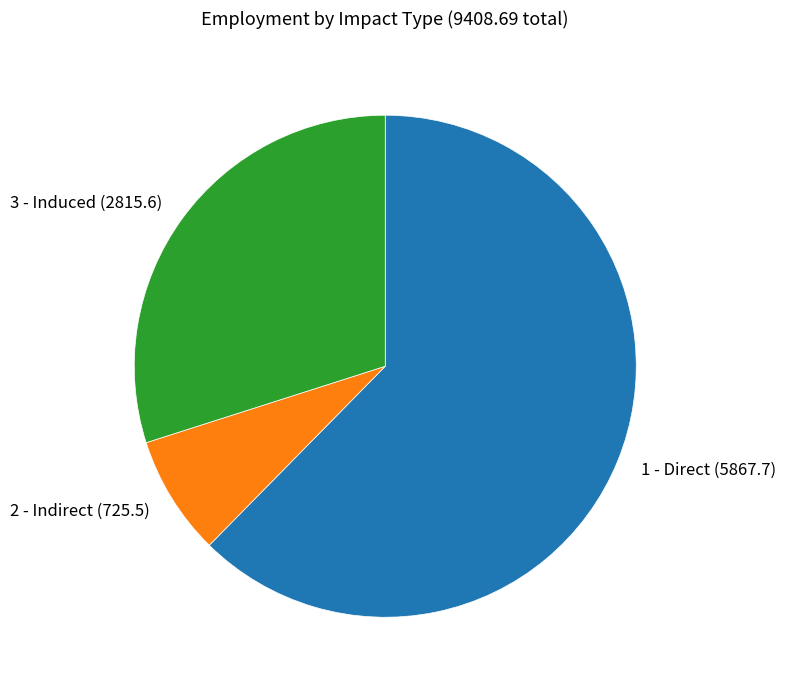

Which slice represents more than half of the pie?

1 - Direct